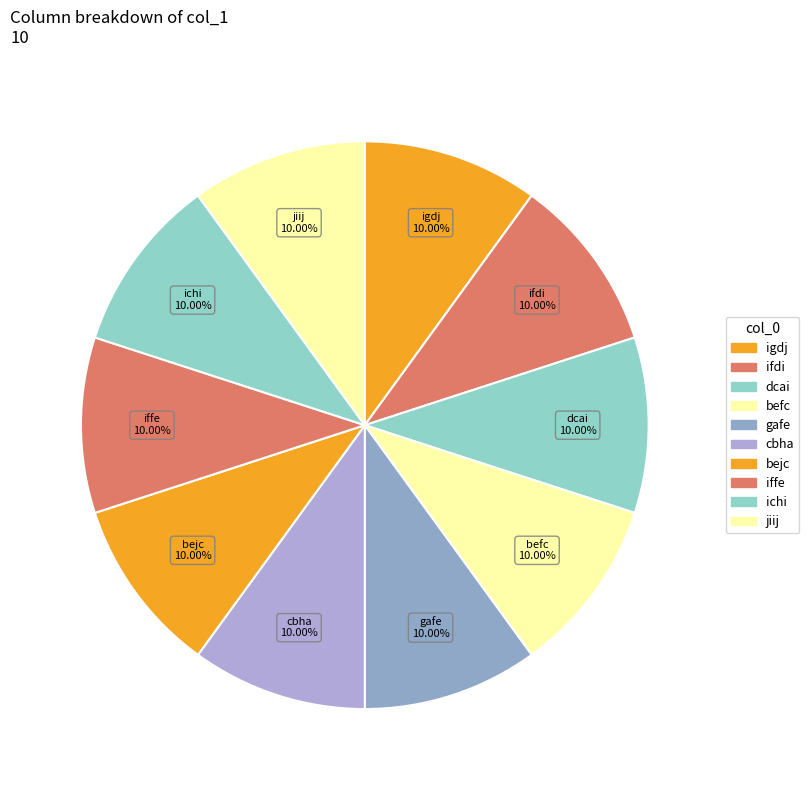

How many segments does this pie chart have?

10